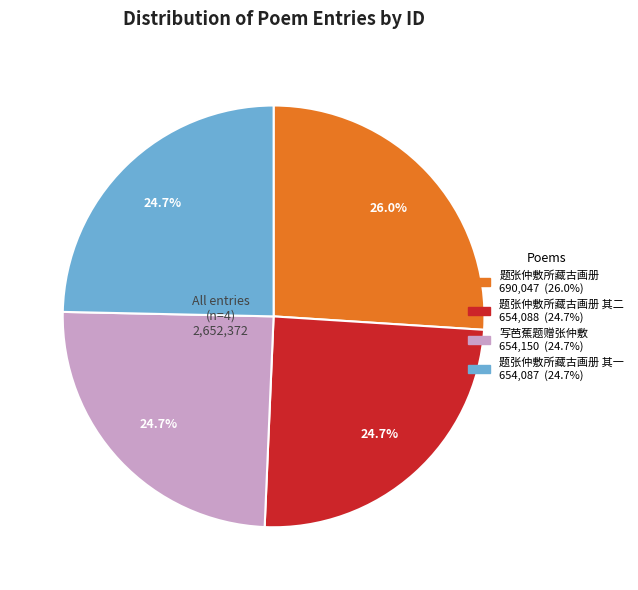

To the nearest percent, what is the average slice percentage?

25%